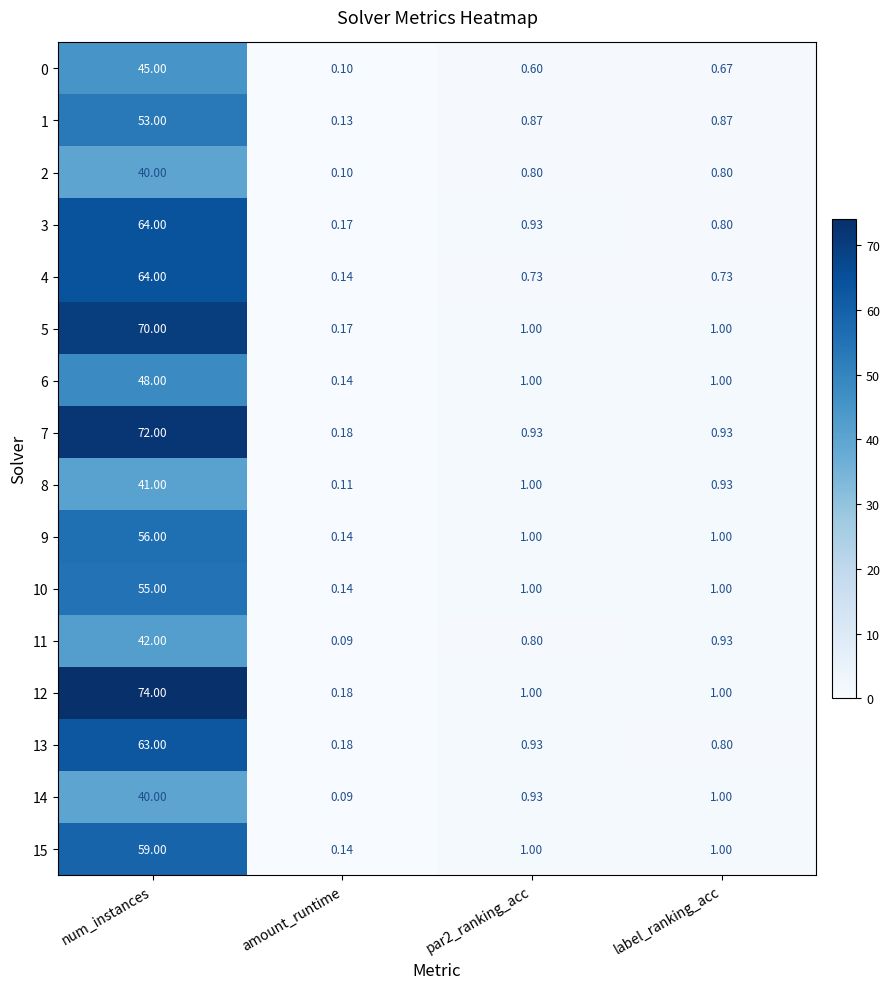

At which category is the sum across all series the highest?

num_instances